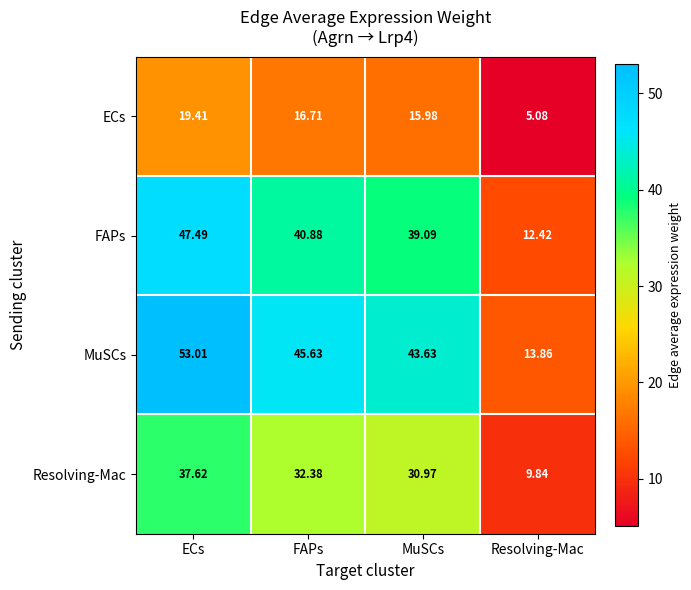

Which category has the lowest value across all series?

Resolving-Mac